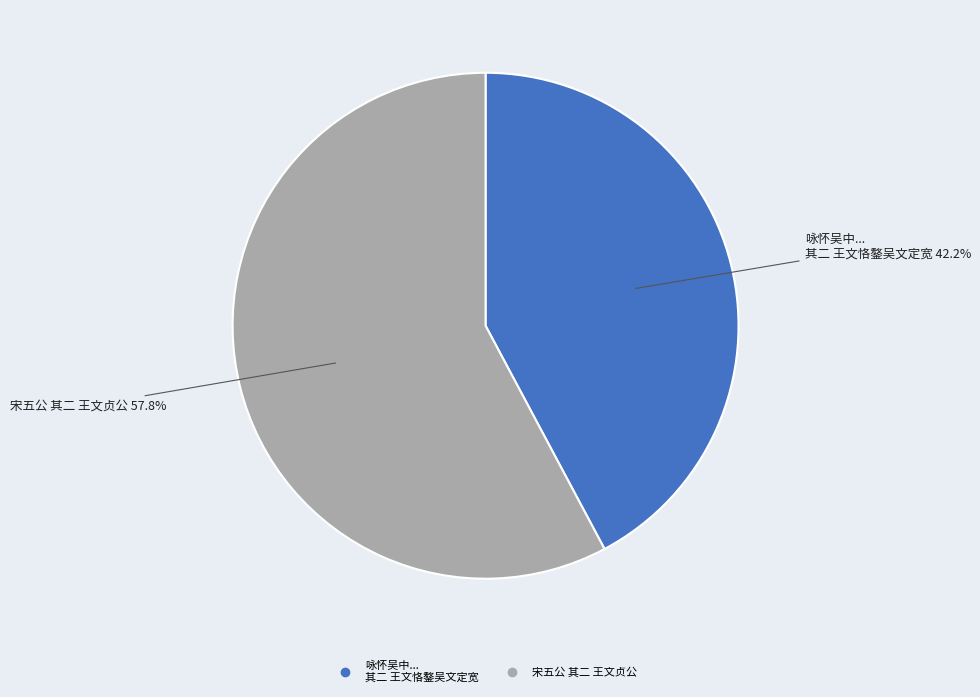

Is there a majority slice in this chart?

Yes